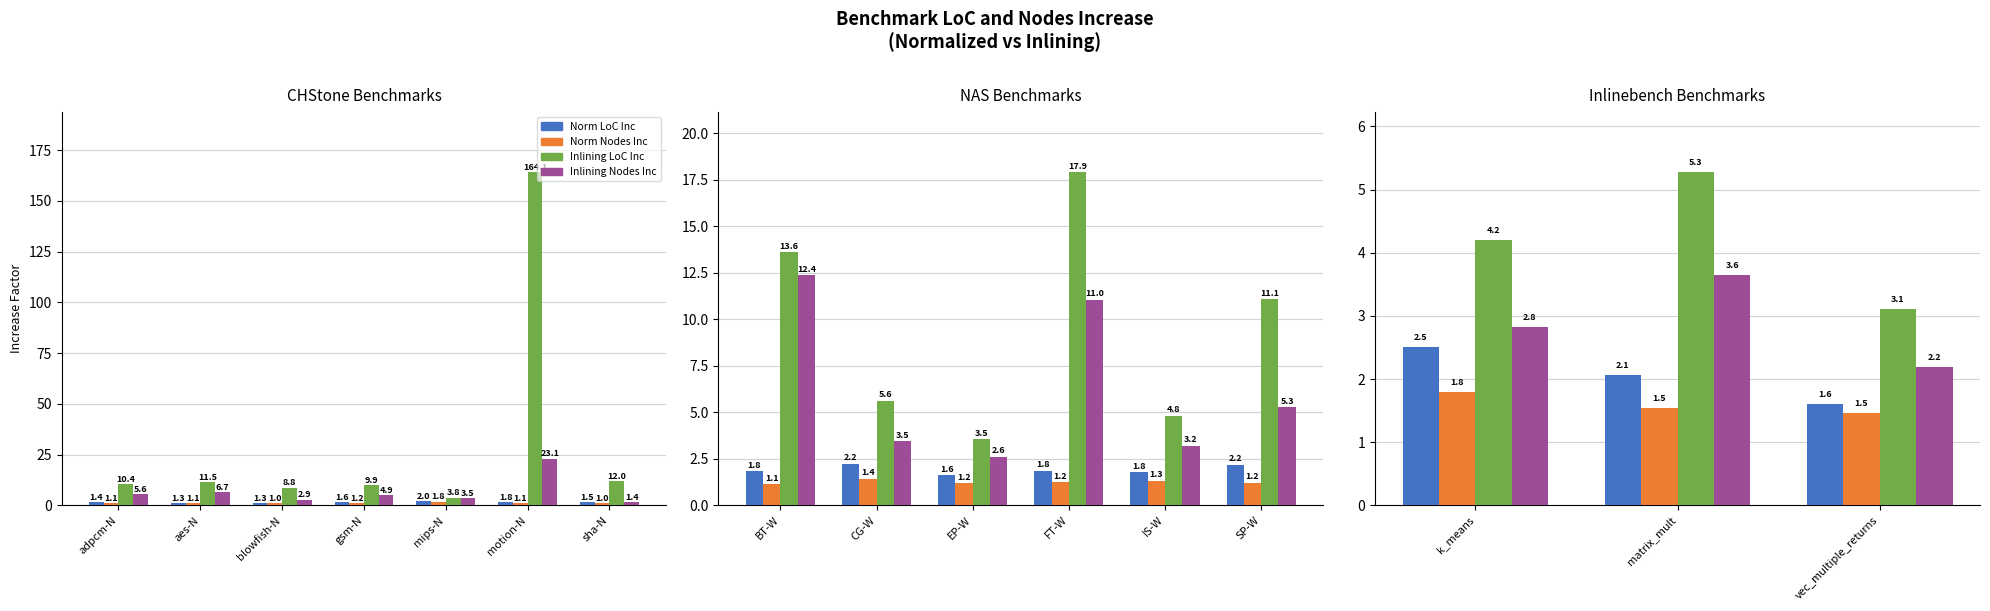

What are all the series names shown in the legend?

Norm LoC Inc, Norm Nodes Inc, Inlining LoC Inc, Inlining Nodes Inc